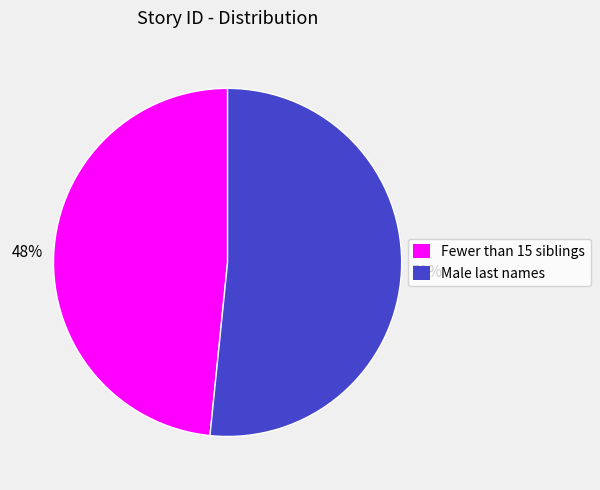

Rank the categories by value from highest to lowest.

Male last names, Fewer than 15 siblings